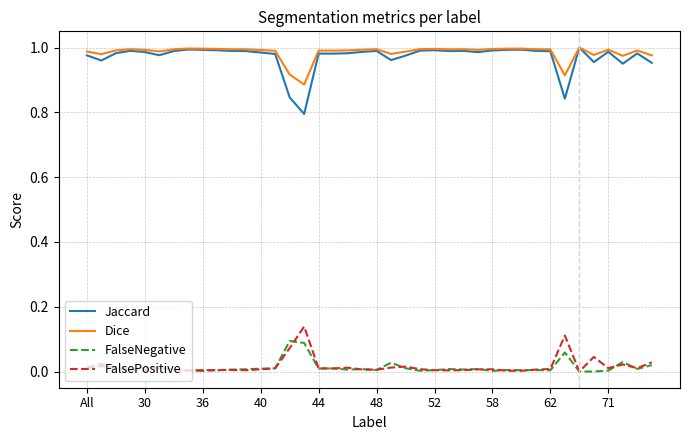

Which series has the widest spread of values?

Jaccard